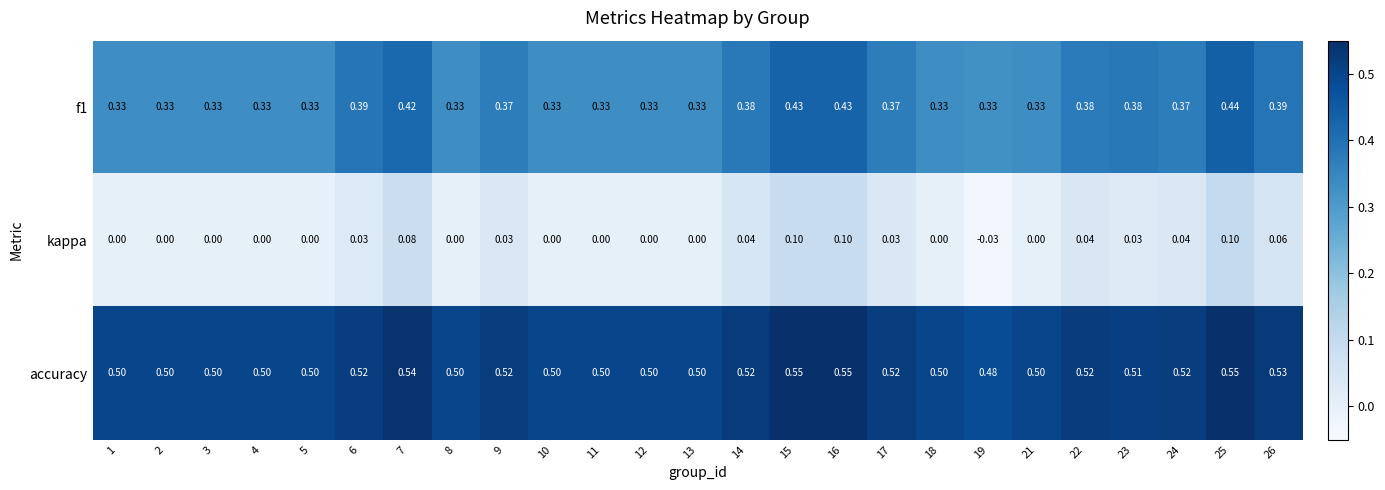

Is the value of f1 at 22 greater than the value of kappa at 23?

Yes